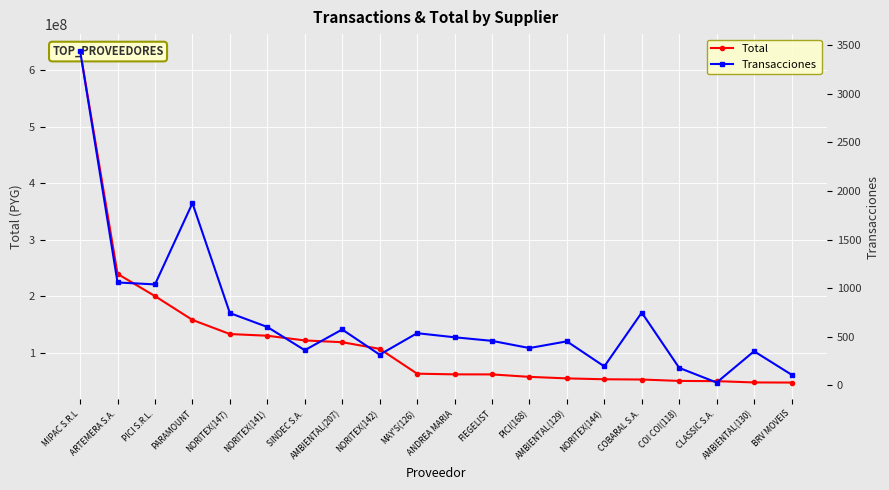

Reading right to left, what are all the values shown in this chart?

Total: BRV MOVEIS=46916460	AMBIENTAL(130)=47112400	CLASSIC S.A.=49404636	COI COI(118)=49812780	COBARAL S.A.=52270377	NORITEX(144)=52730872	AMBIENTAL(129)=54271545	PICI(168)=57005271	FIEGELIST=61324000	ANDREA MARIA=61423000	MAY'S(126)=62622003	NORITEX(142)=106553663	AMBIENTAL(207)=118332500	SINDEC S.A.=121500000	NORITEX(141)=129810645	NORITEX(147)=132813303	PARAMOUNT=157799199	PICI S.R.L.=199985339	ARTEMERA S.A.=239362270	MIPAC S.R.L=634507456
Transacciones: BRV MOVEIS=109	AMBIENTAL(130)=350	CLASSIC S.A.=28	COI COI(118)=179	COBARAL S.A.=748	NORITEX(144)=194	AMBIENTAL(129)=452	PICI(168)=383	FIEGELIST=457	ANDREA MARIA=494	MAY'S(126)=536	NORITEX(142)=315	AMBIENTAL(207)=574	SINDEC S.A.=361	NORITEX(141)=600	NORITEX(147)=743	PARAMOUNT=1874	PICI S.R.L.=1038	ARTEMERA S.A.=1058	MIPAC S.R.L=3443